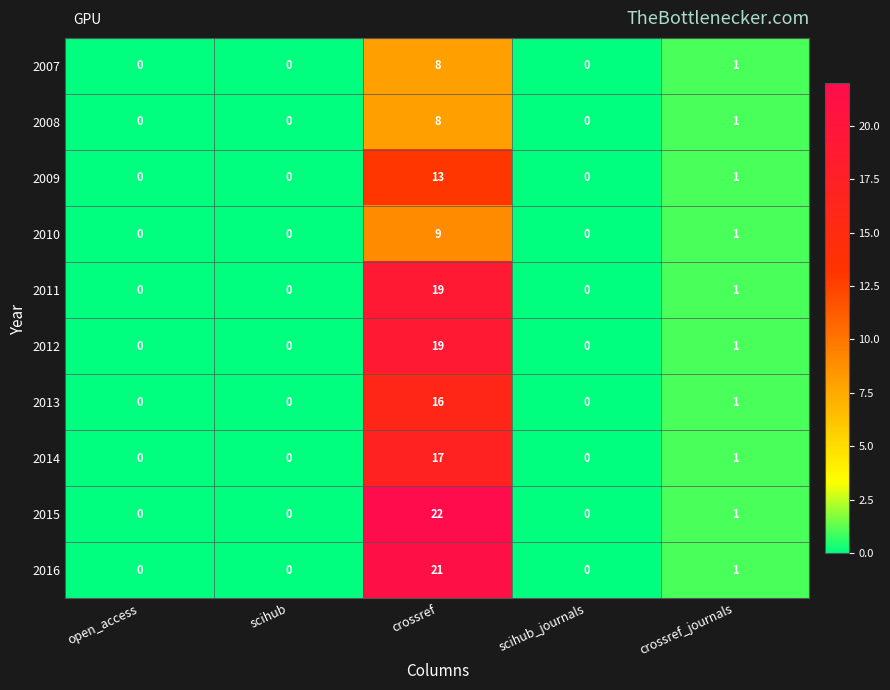

At which label is 2016 closest to 10?

crossref_journals